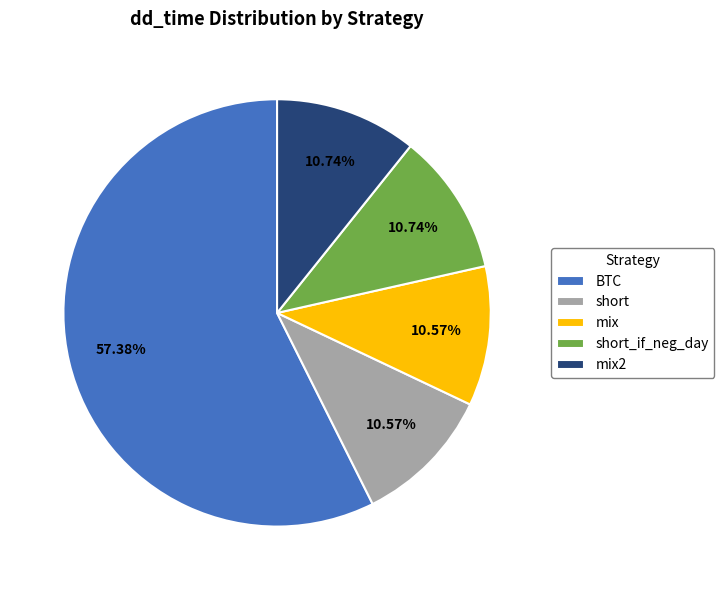

Which slice represents more than half of the pie?

BTC